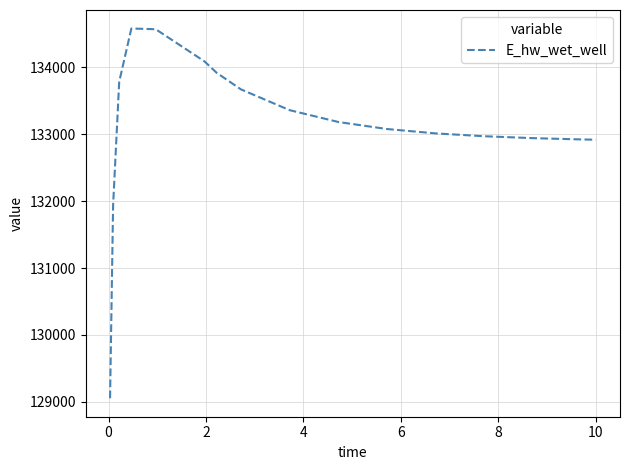

What is the difference between the maximum and minimum values?

5528.6